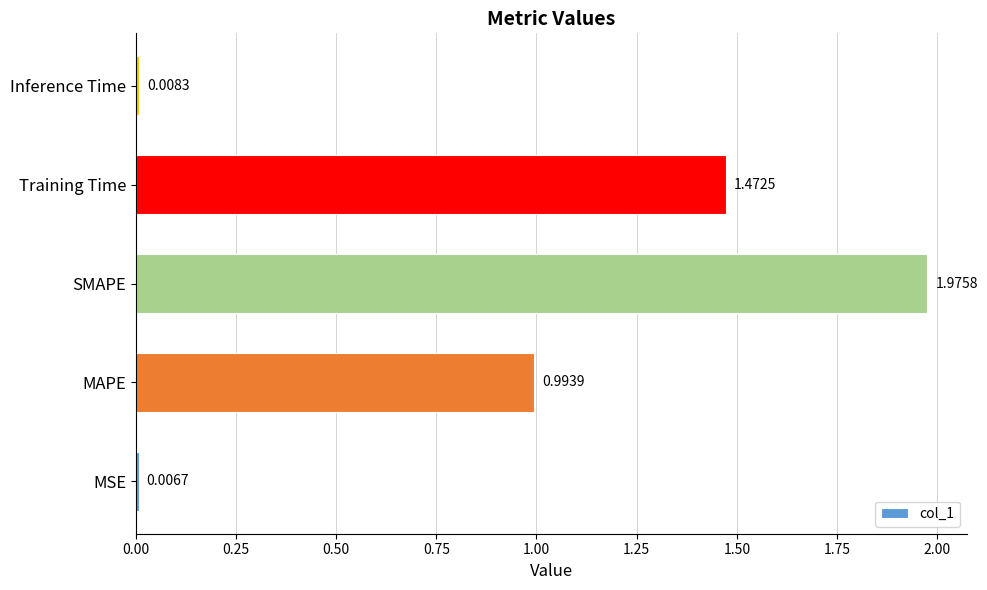

What is the average value?

0.9